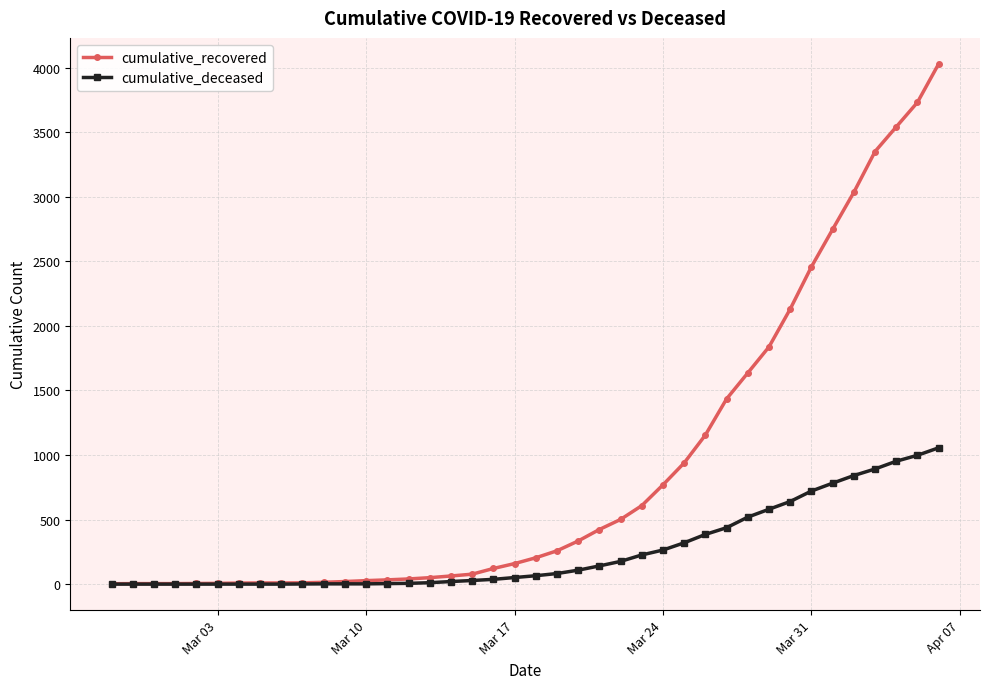

How many series are shown in this chart?

2